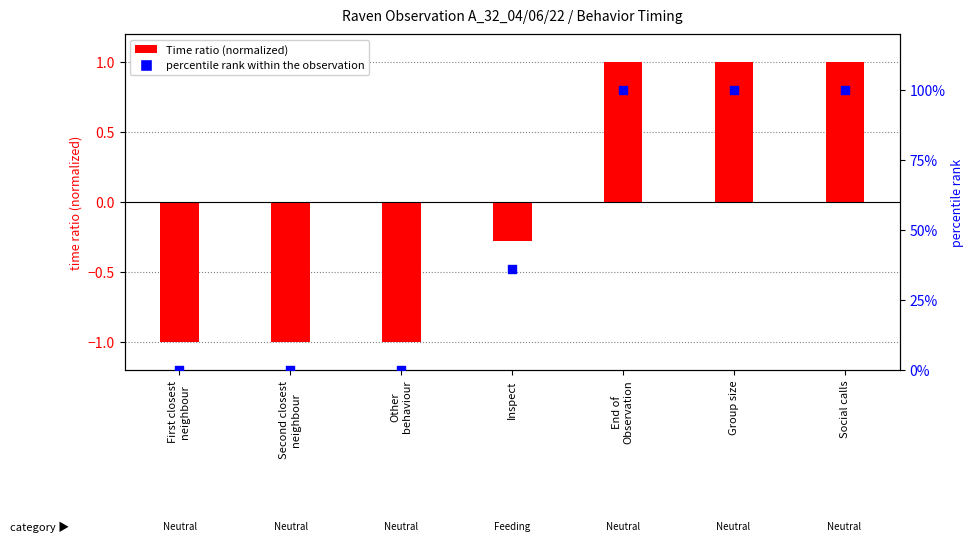

Is the value of Time ratio at Second closest
neighbour greater than the value of percentile rank within the observation at Second closest
neighbour?

No